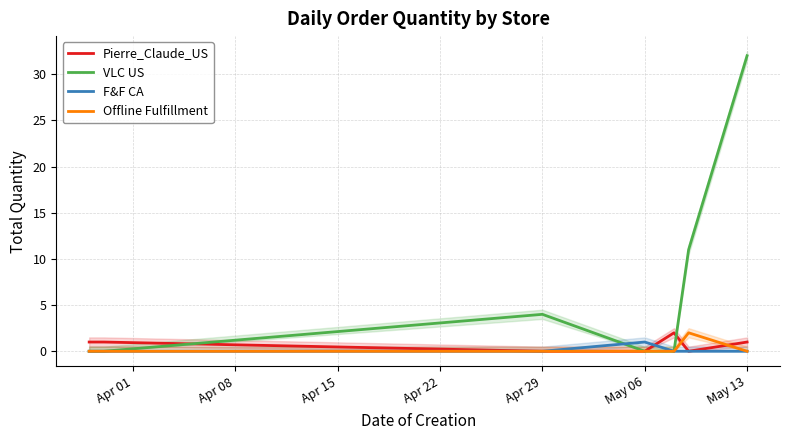

True or false: F&F CA and Pierre_Claude_US cross at least once.

True